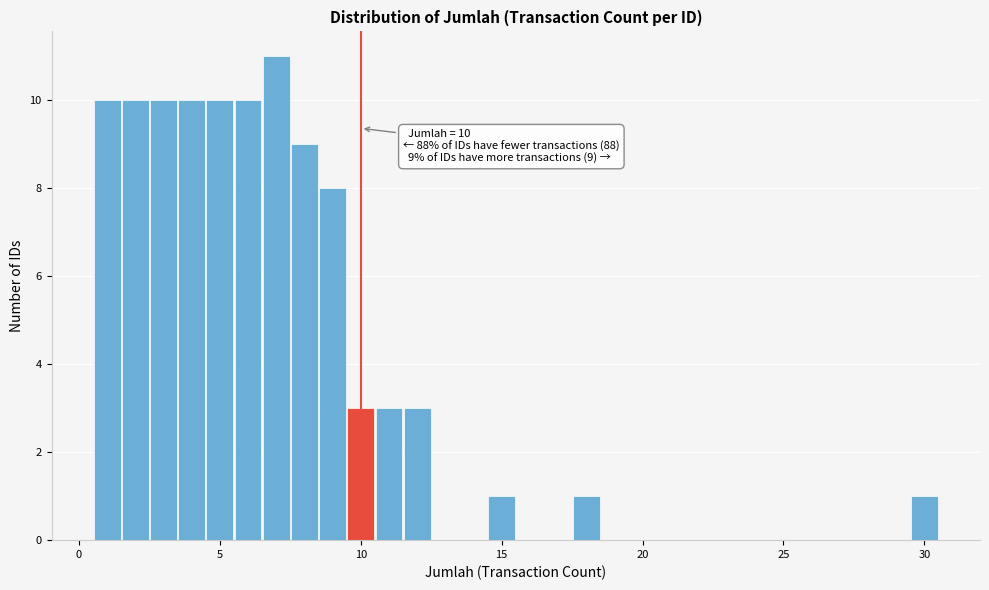

Around what value on the x-axis is the tallest bar? Give the approximate position of its centre, as read against the axis.

7.0